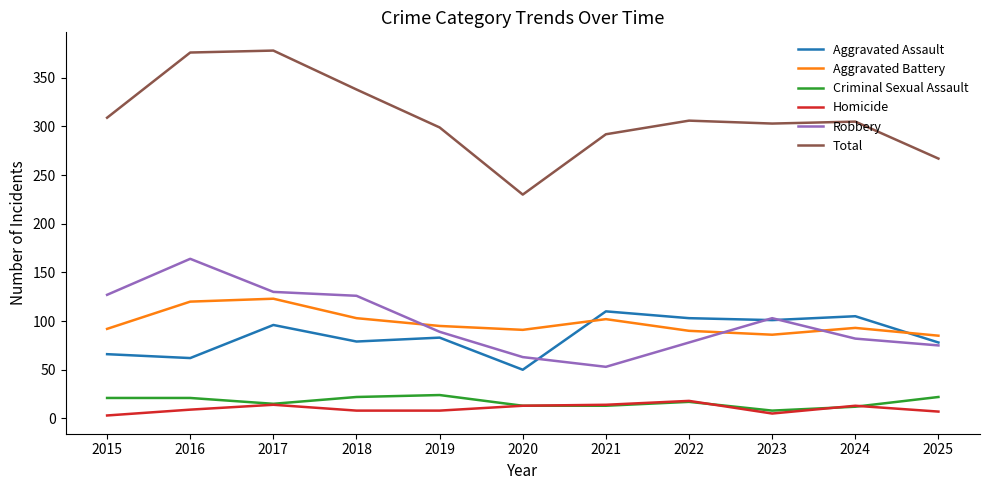

True or false: Aggravated Battery and Total intersect in this chart.

False